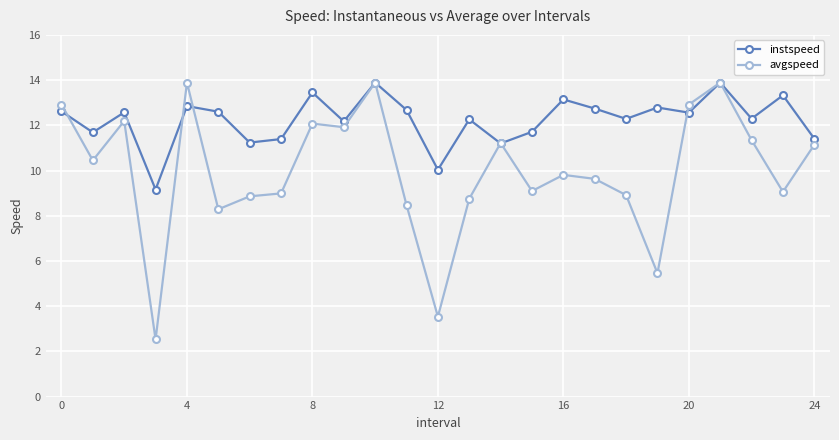

What is the value of the instspeed point at the 8th from the left?

11.4